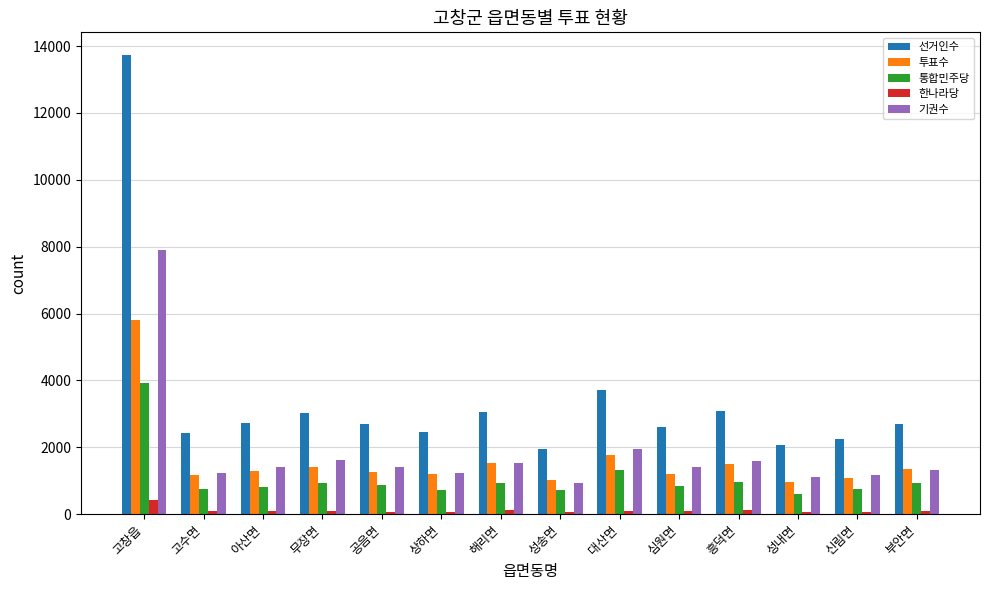

At which category is the sum across all series the highest?

고창읍